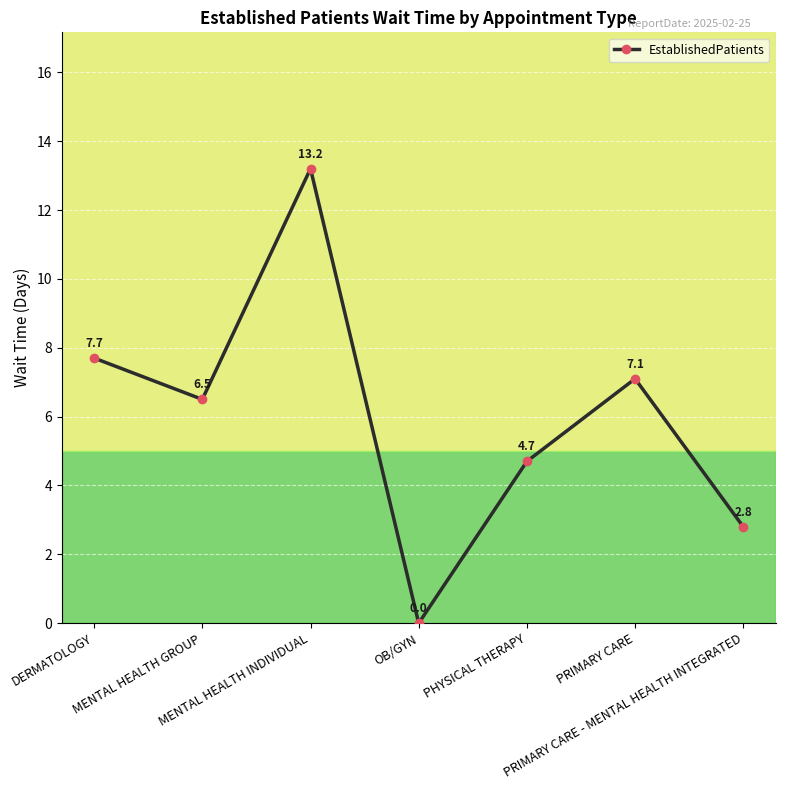

What position from the left is PRIMARY CARE?

6